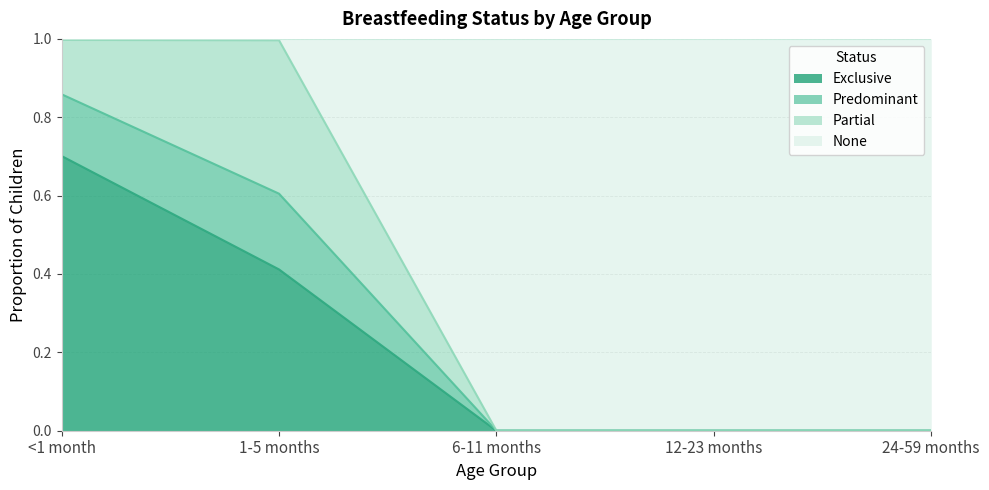

Which category has the highest value in the Exclusive series?

<1 month